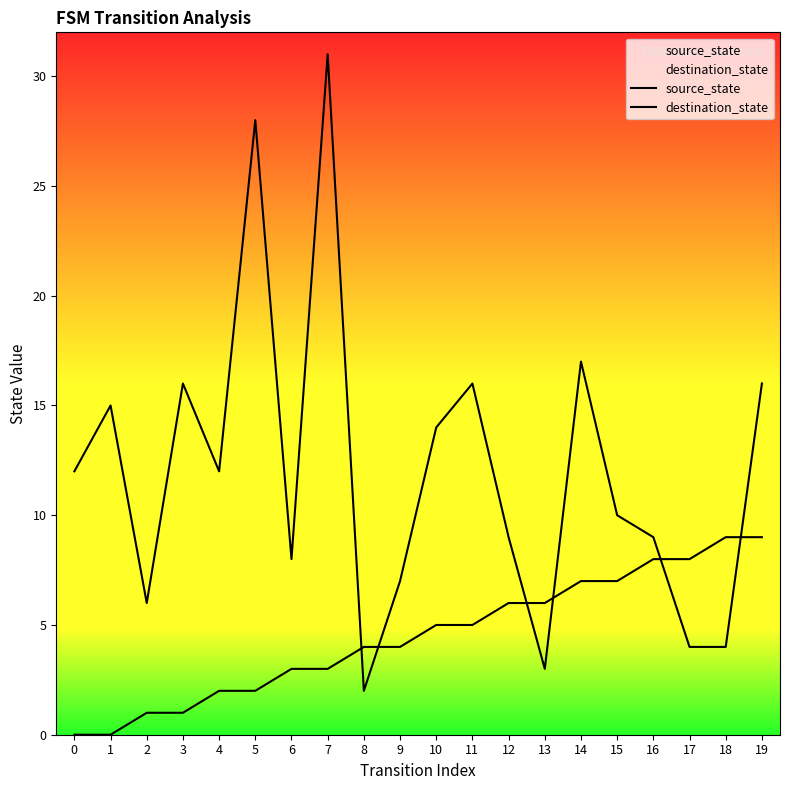

Reading left to right, list all the values displayed in this chart.

source_state: 0=0	1=0	2=1	3=1	4=2	5=2	6=3	7=3	8=4	9=4	10=5	11=5	12=6	13=6	14=7	15=7	16=8	17=8	18=9	19=9
destination_state: 0=12	1=15	2=6	3=16	4=12	5=28	6=8	7=31	8=2	9=7	10=14	11=16	12=9	13=3	14=17	15=10	16=9	17=4	18=4	19=16